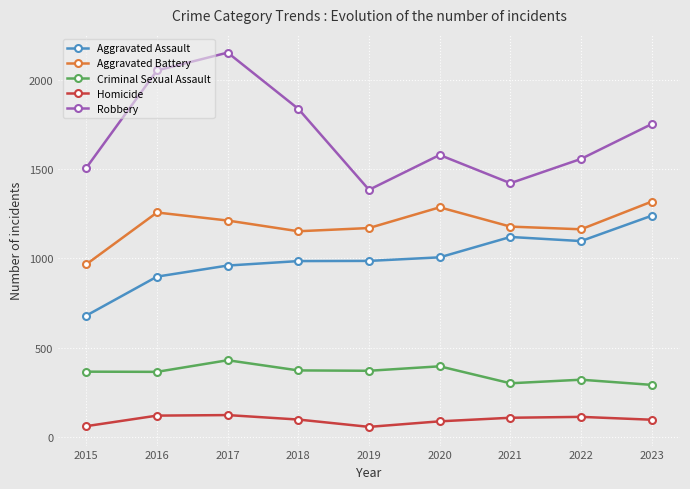

Does the chart display data point markers on the line(s)?

Yes